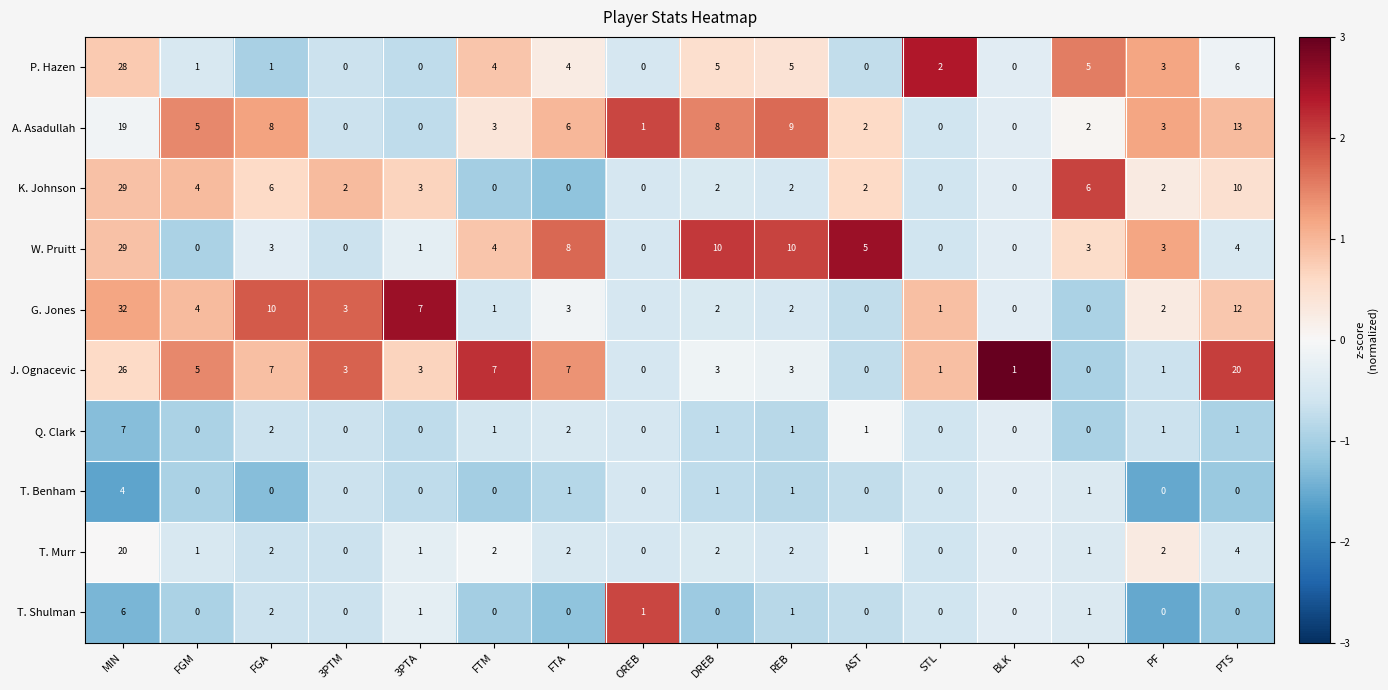

What is the difference between the highest and lowest values at PTS?

20